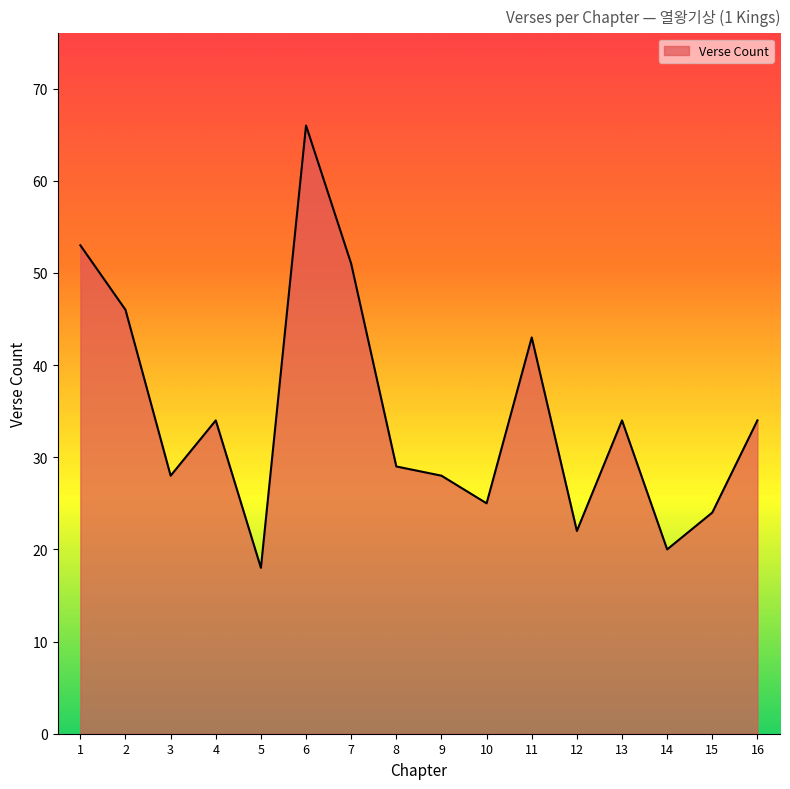

Is it true that the value at 12 is 22?

True